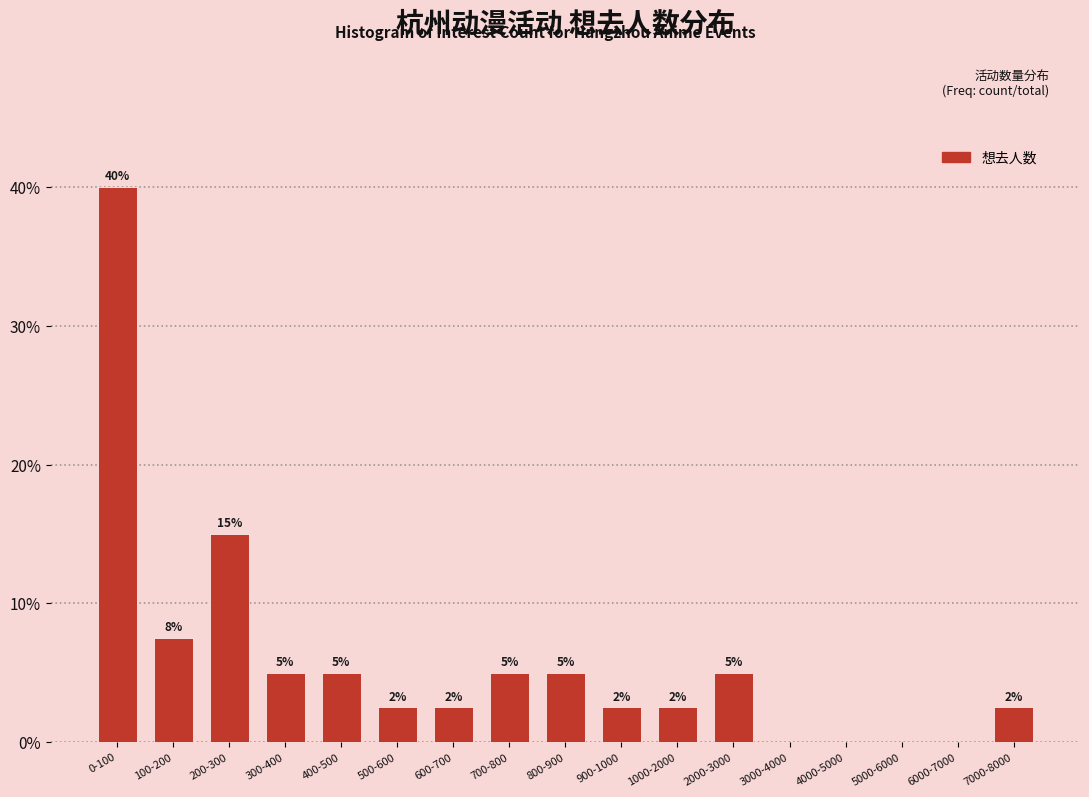

The chart shows a value of 5.0 at 2000-3000. True or false?

True